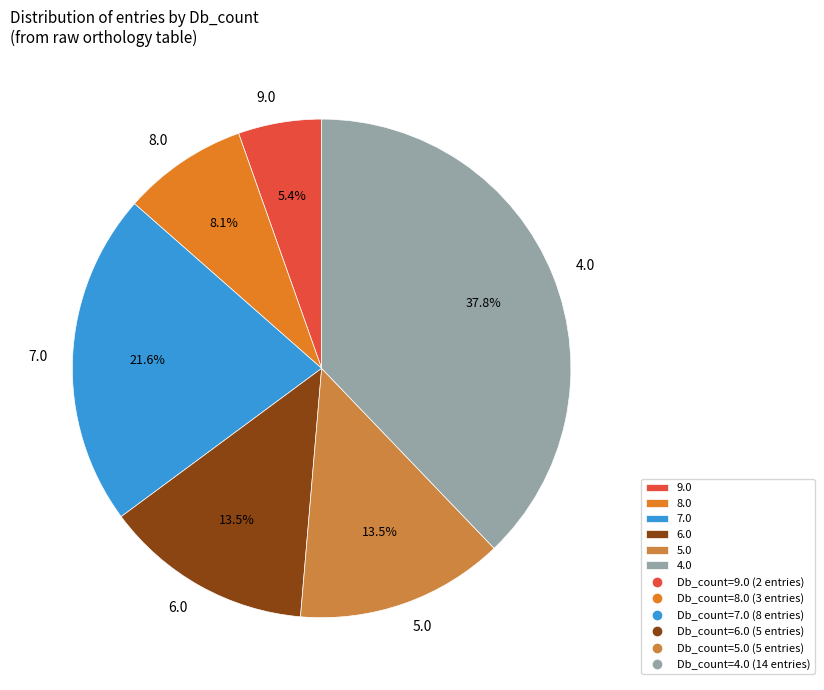

Which slice is the largest?

4.0